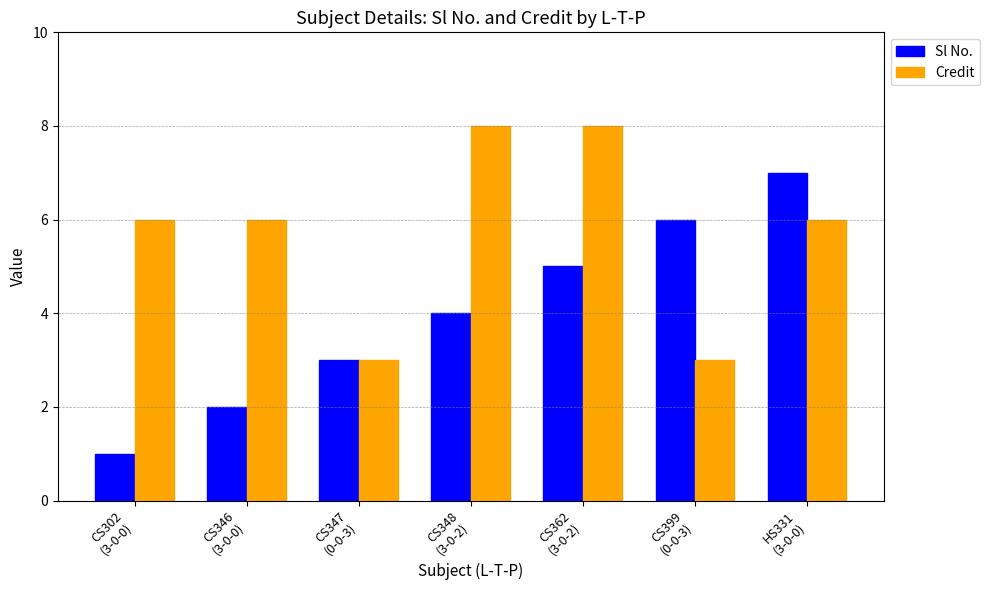

What is the greatest value displayed?

8